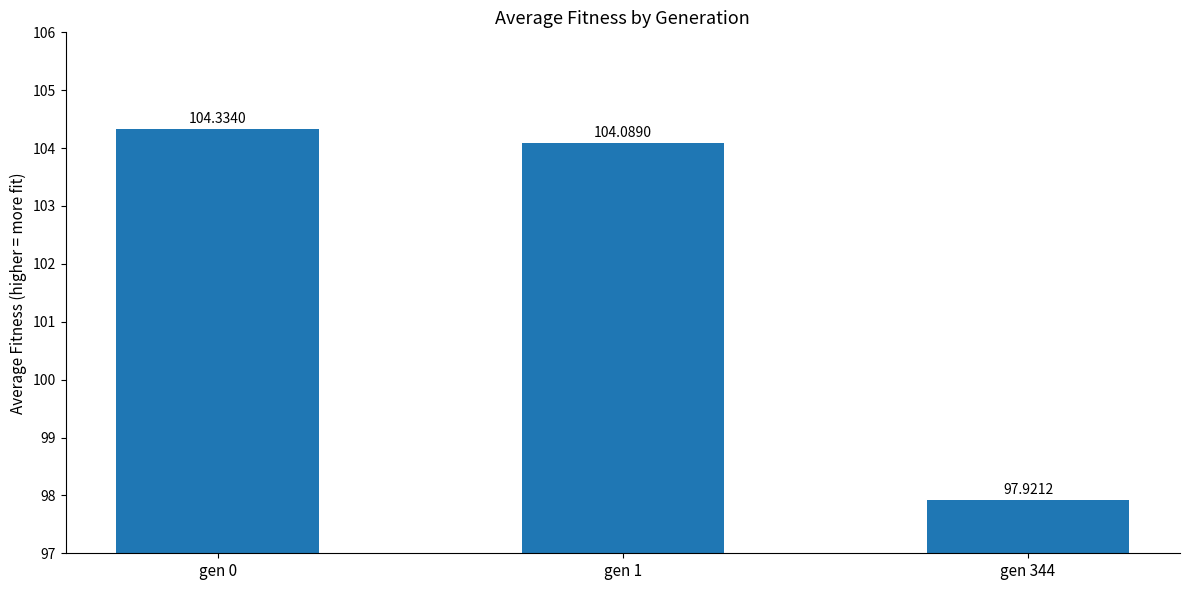

Are the bars grouped side by side (vs. stacked)?

No